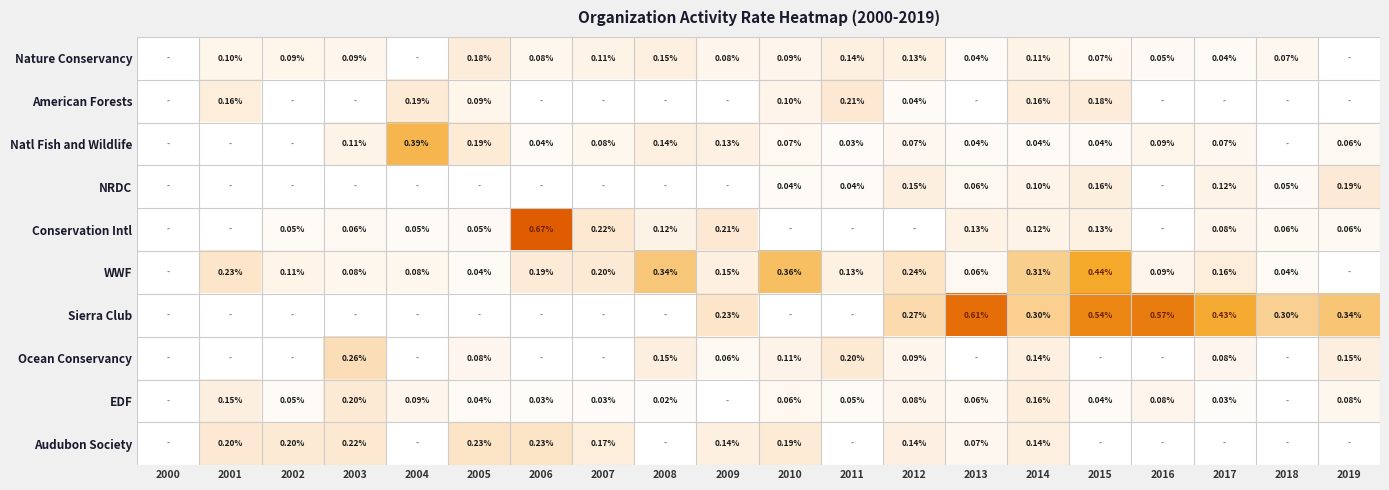

Is the value of NRDC at 2012 greater than the value of Audubon Society at 2013?

Yes